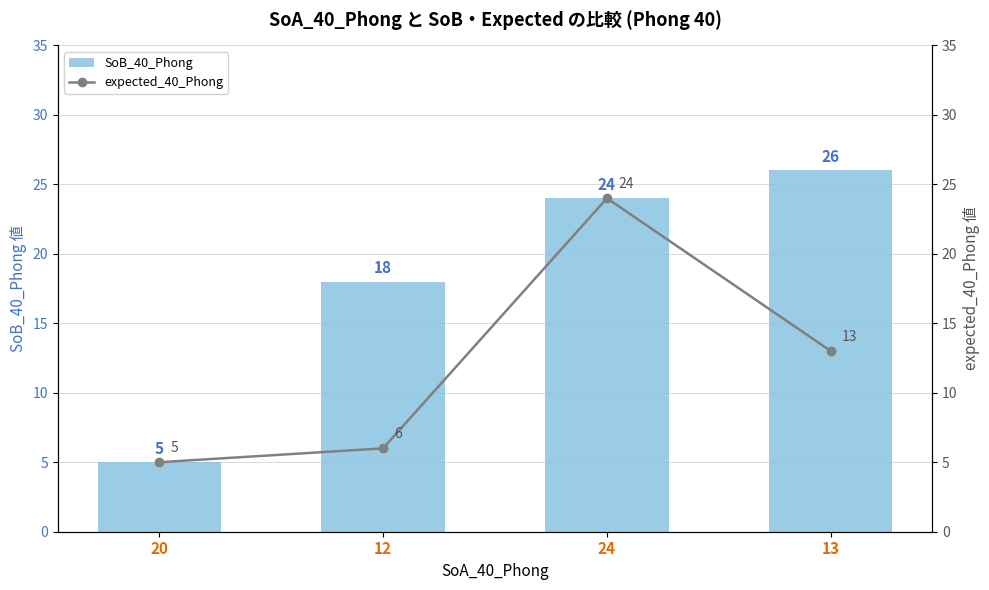

Between 12 and 13, which is larger?

13